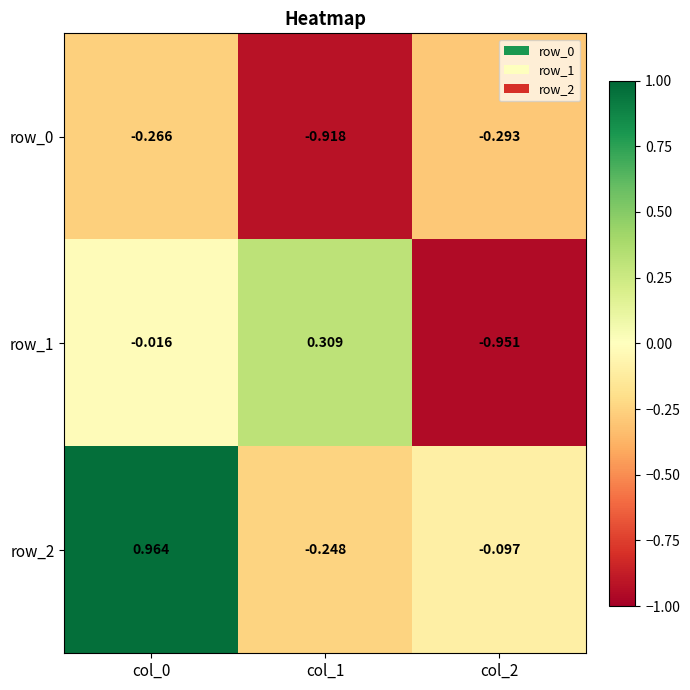

At which label does row_0 reach its minimum?

col_1